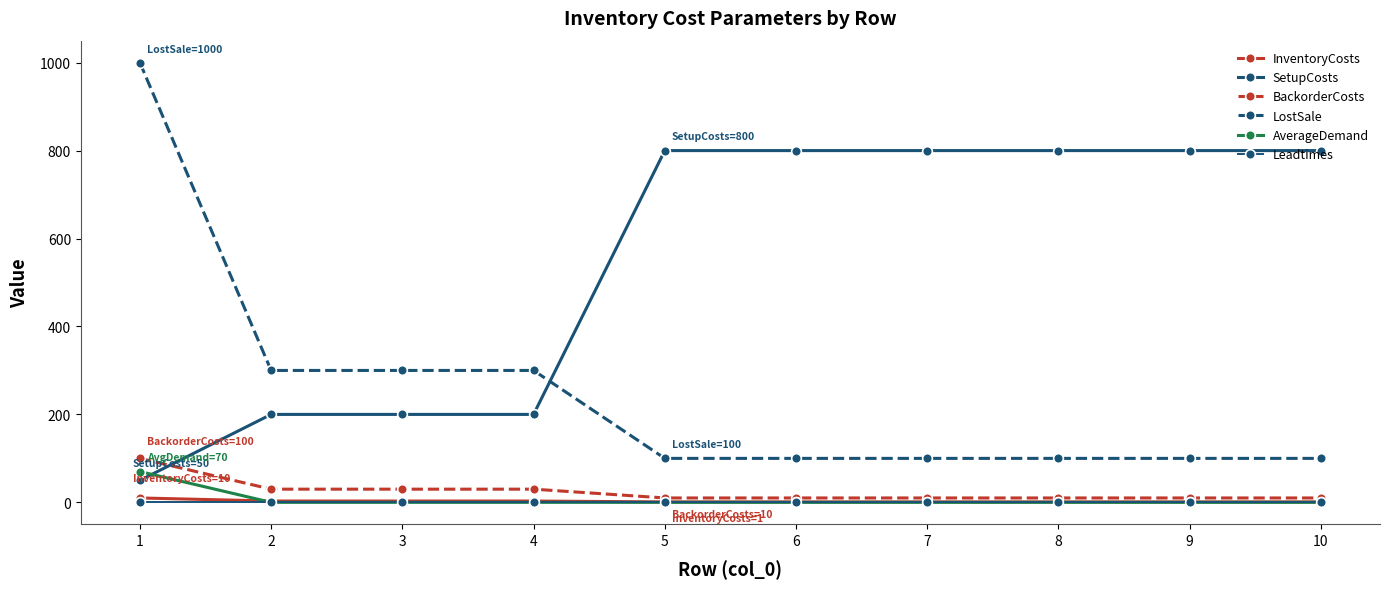

How many lines are shown in the chart?

6